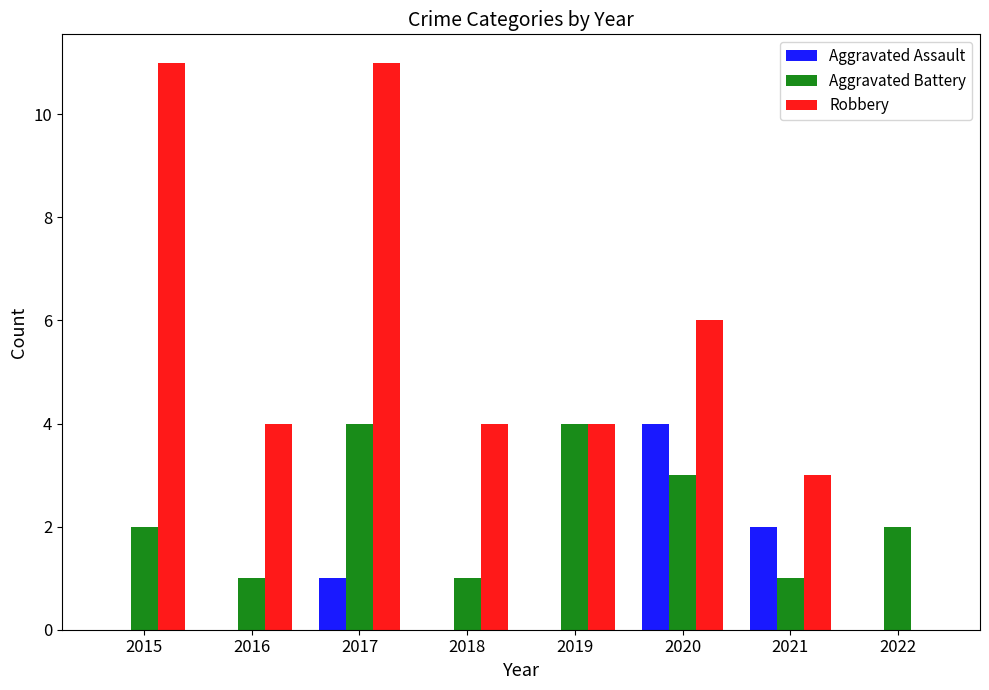

Are the bars horizontal?

No